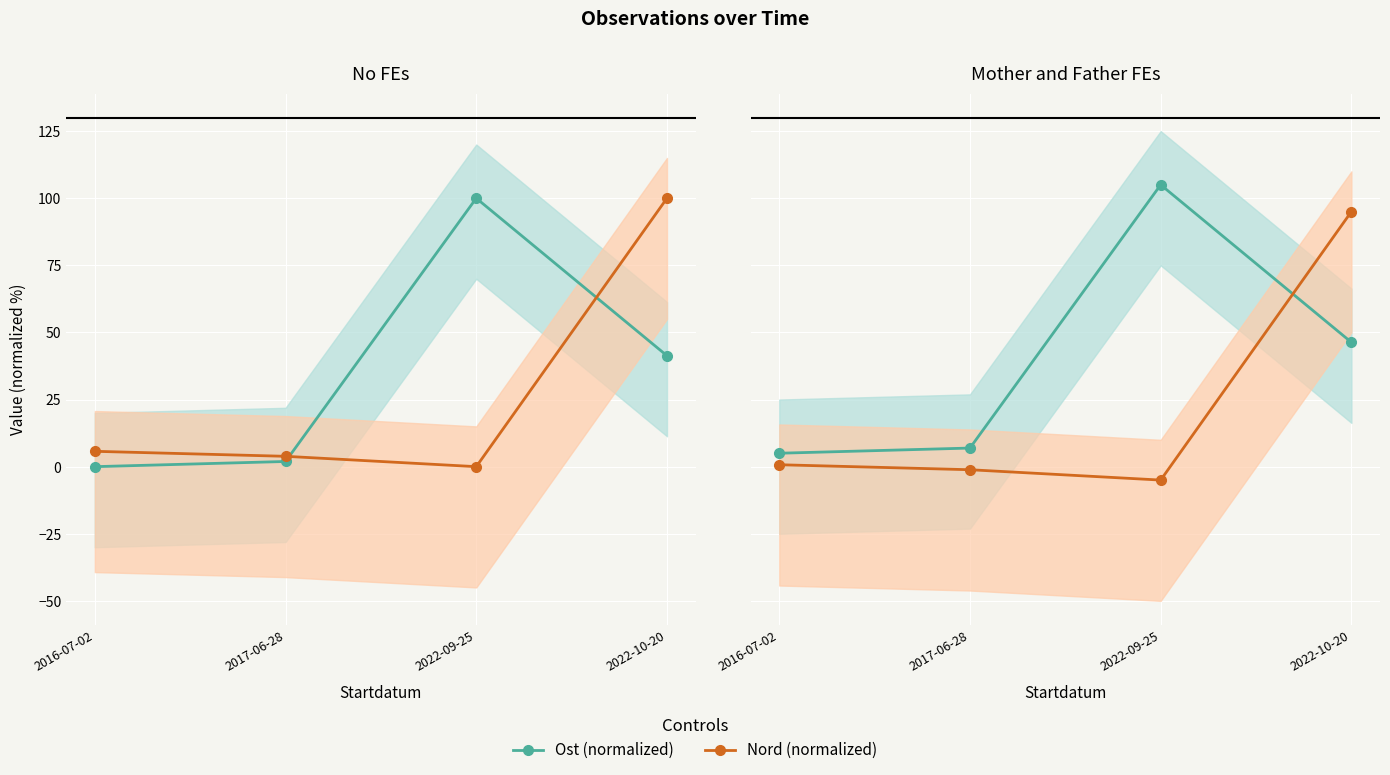

Which category has the highest value in the Ost (normalized) series?

2022-09-25